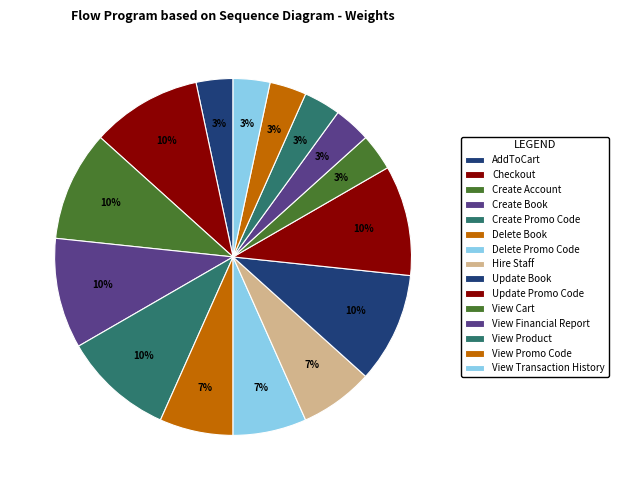

Which slice is the smallest?

AddToCart